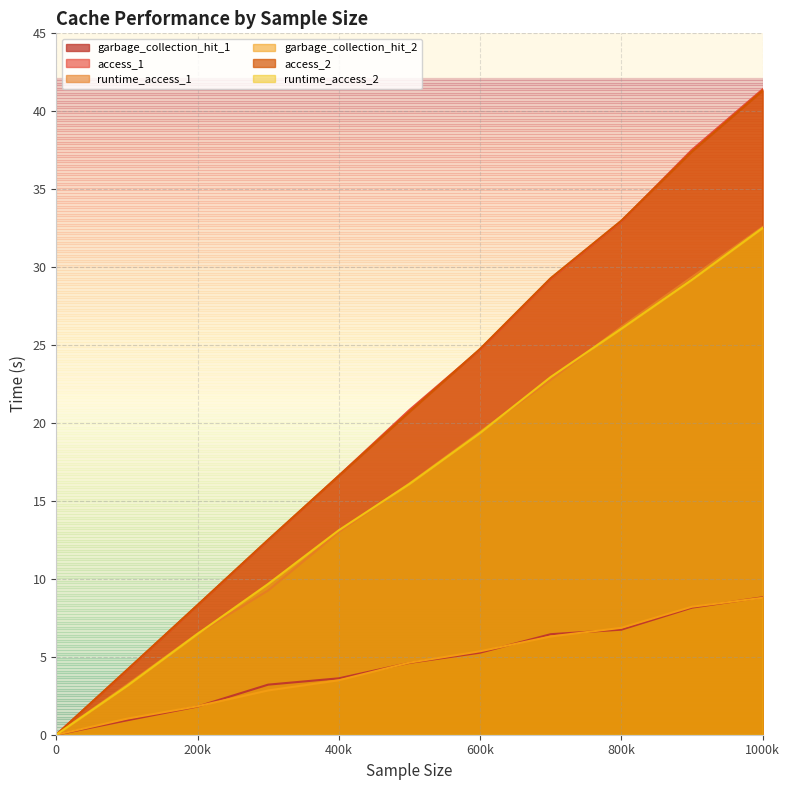

At which category is the sum across all series the highest?

1000k